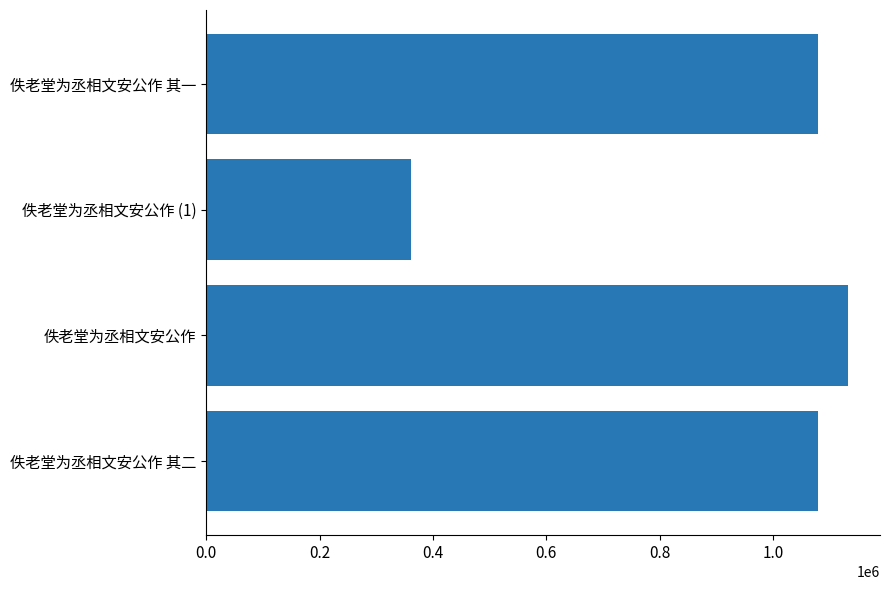

True or false: the data shows 1078565 at 佚老堂为丞相文安公作 其一.

True